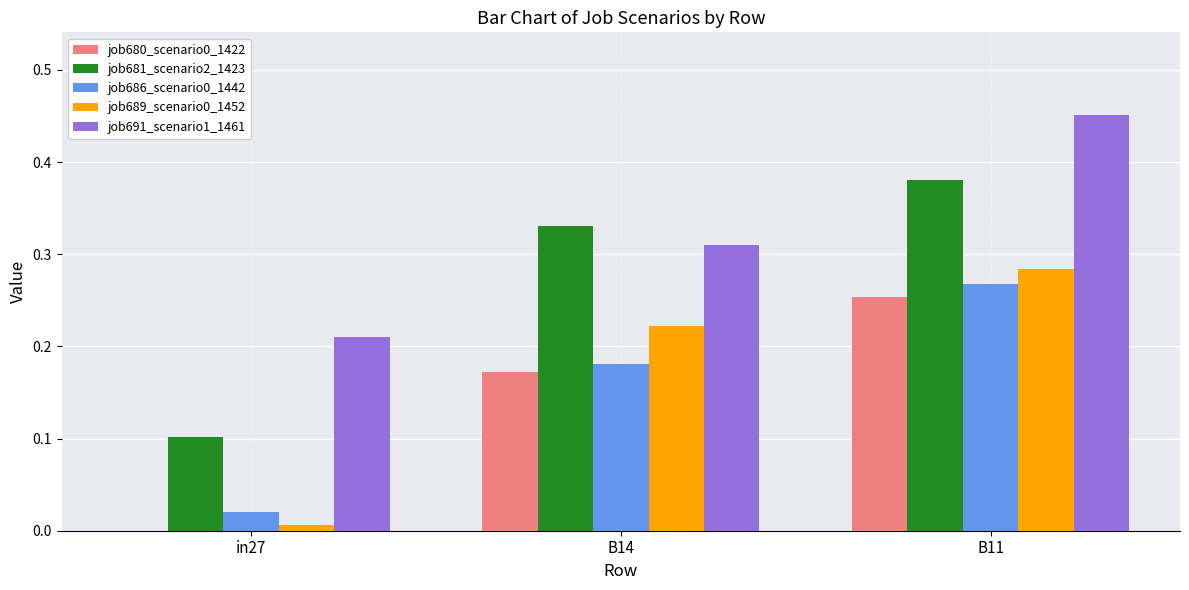

At which category is the sum across all series the highest?

B11